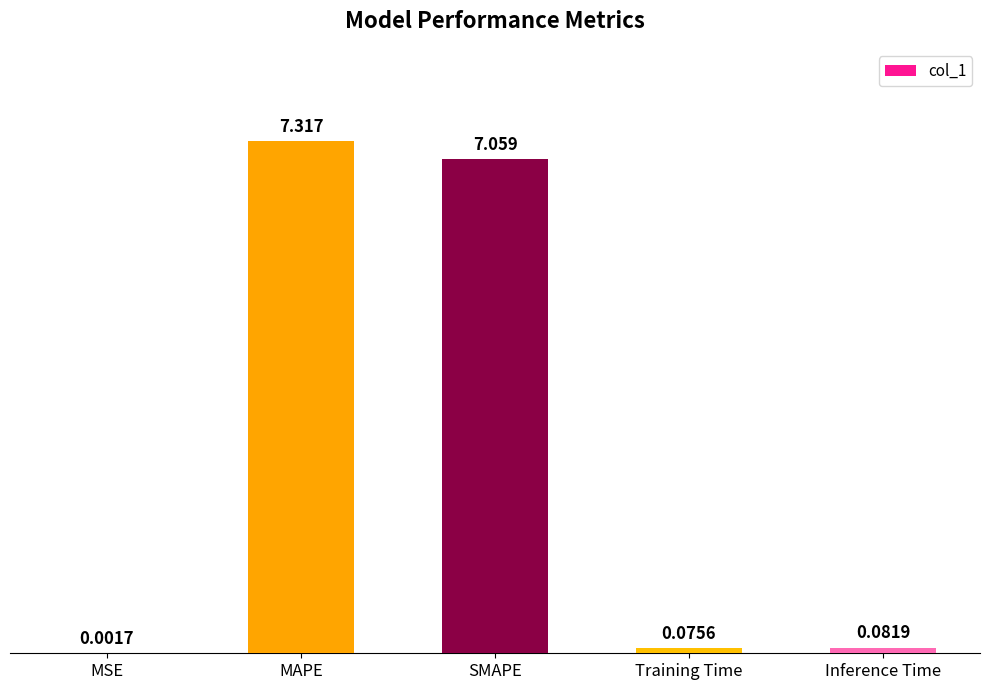

Which has a higher value, MSE or Inference Time?

Inference Time